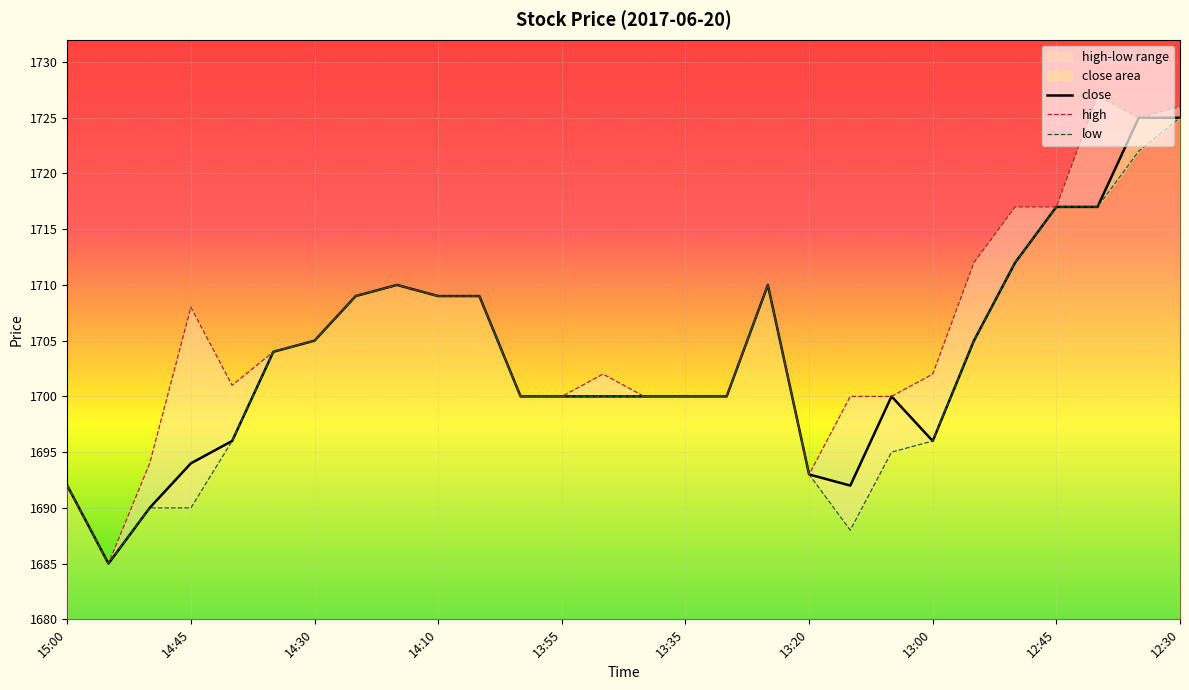

What is the lowest value of the close series?

1685